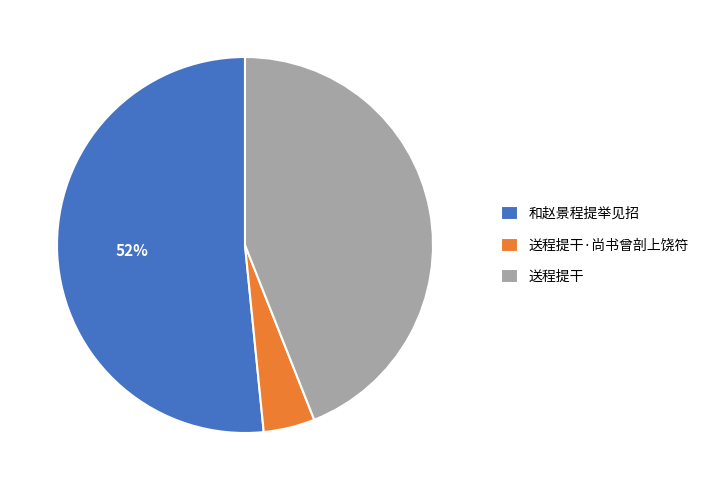

Rank the categories by value from highest to lowest.

和赵景程提举见招, 送程提干, 送程提干·尚书曾剖上饶符